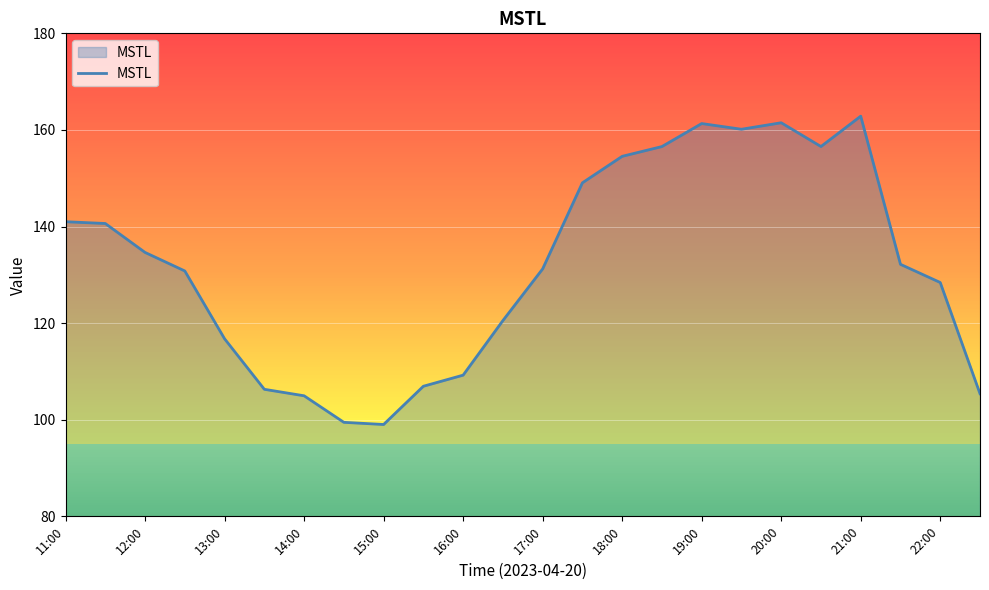

What is the maximum value shown in the chart?

162.9